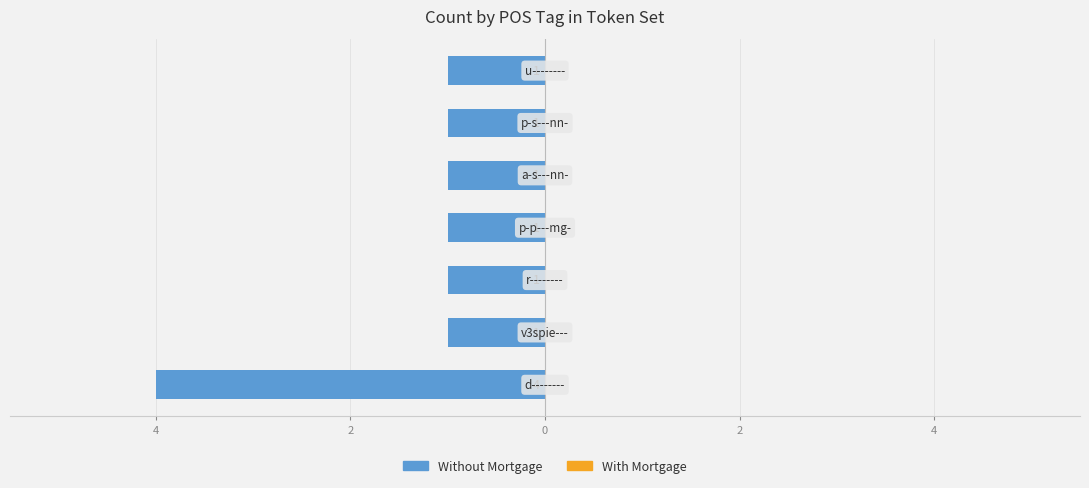

Does the chart contain any negative values?

Yes